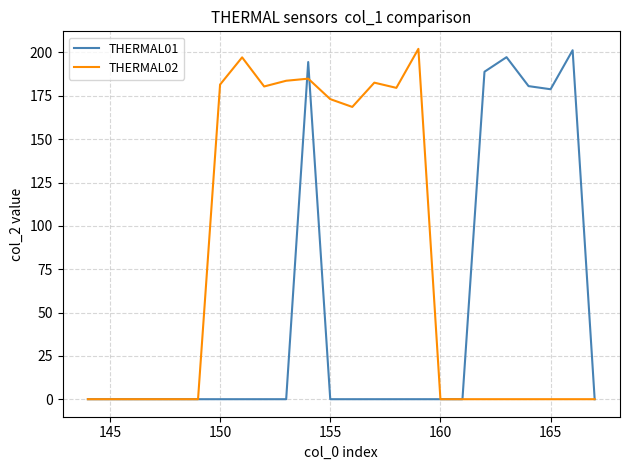

Which series has the largest total across all categories?

THERMAL02